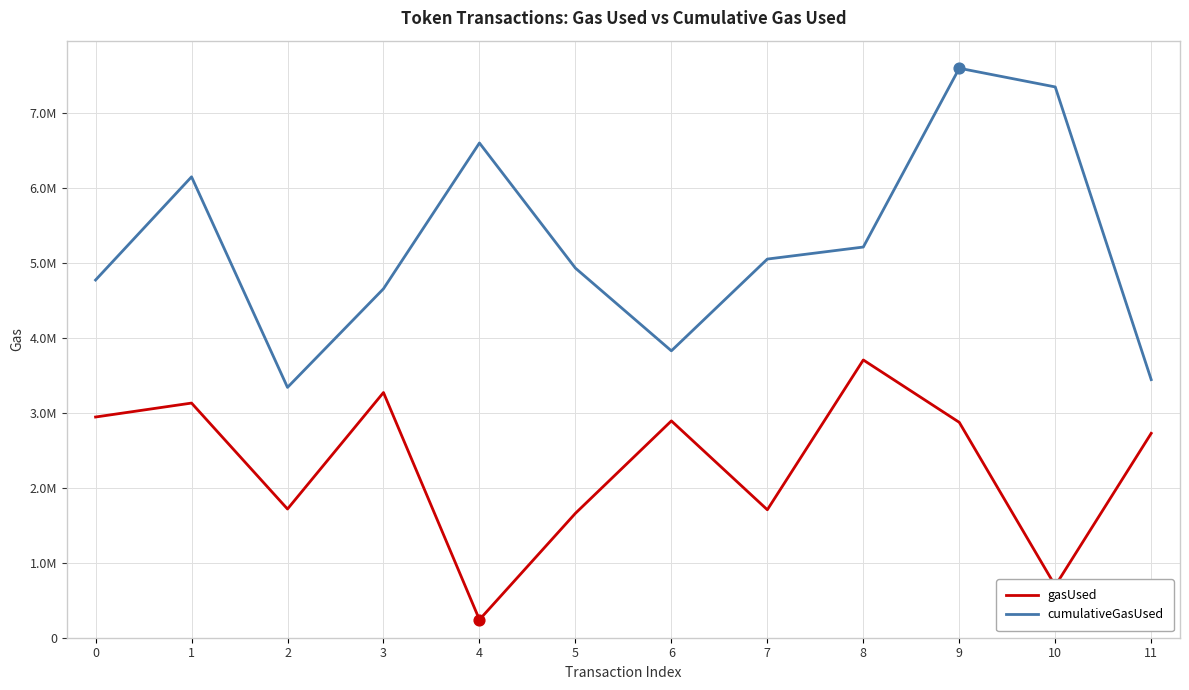

Which series has the largest total across all categories?

cumulativeGasUsed